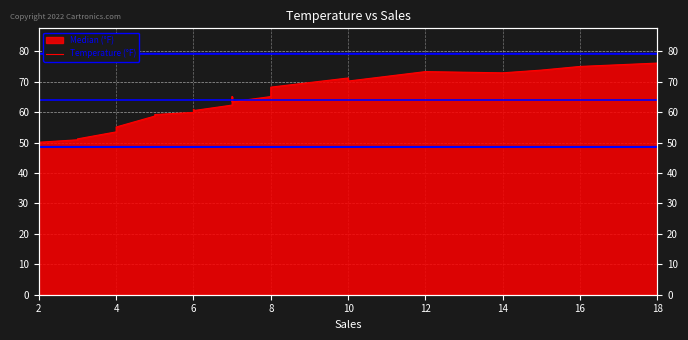

What is the value of the 20th point from the left?

73.3